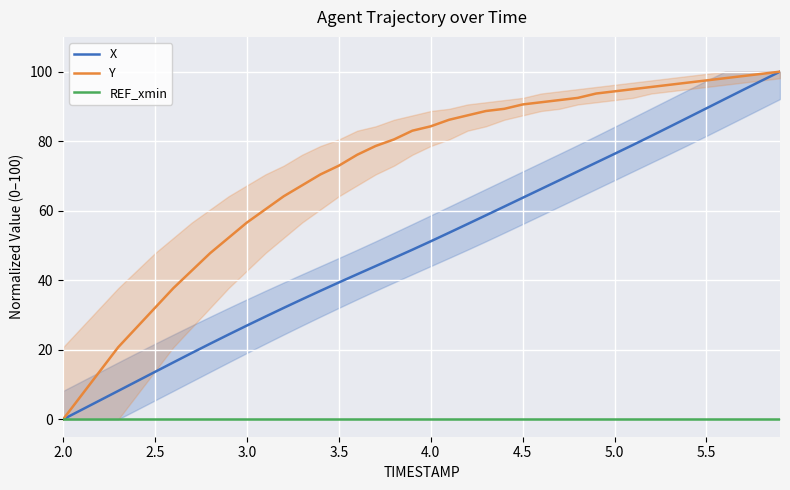

Reading left to right, extract all data points from this chart.

X: 0.0	2.7	5.4	8.2	10.9	13.7	16.4	19.1	21.8	24.4	27.0	29.5	32.0	34.5	37.0	39.4	41.7	44.1	46.4	48.8	51.2	53.7	56.2	58.7	61.2	63.7	66.2	68.8	71.3	73.8	76.4	78.9	81.5	84.2	86.8	89.5	92.1	94.8	97.4	100.0
Y: 0.0	6.9	13.8	20.8	26.4	32.1	37.7	42.8	47.8	52.2	56.6	60.4	64.2	67.3	70.4	73.0	76.1	78.6	80.5	83.0	84.3	86.2	87.4	88.7	89.3	90.6	91.2	91.8	92.5	93.7	94.3	95.0	95.6	96.2	96.9	97.5	98.1	98.7	99.4	100.0
REF_xmin: 0.0	0.0	0.0	0.0	0.0	0.0	0.0	0.0	0.0	0.0	0.0	0.0	0.0	0.0	0.0	0.0	0.0	0.0	0.0	0.0	0.0	0.0	0.0	0.0	0.0	0.0	0.0	0.0	0.0	0.0	0.0	0.0	0.0	0.0	0.0	0.0	0.0	0.0	0.0	0.0